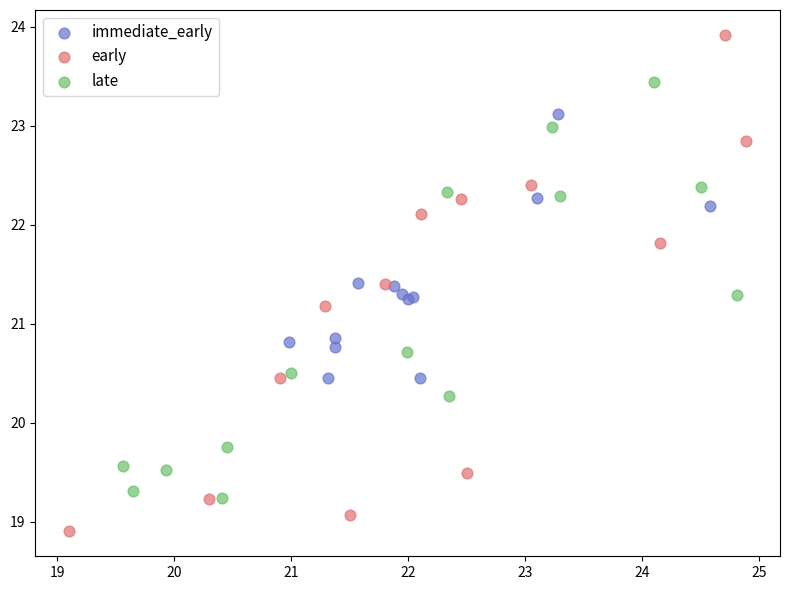

Which series contains the highest Y value?

early